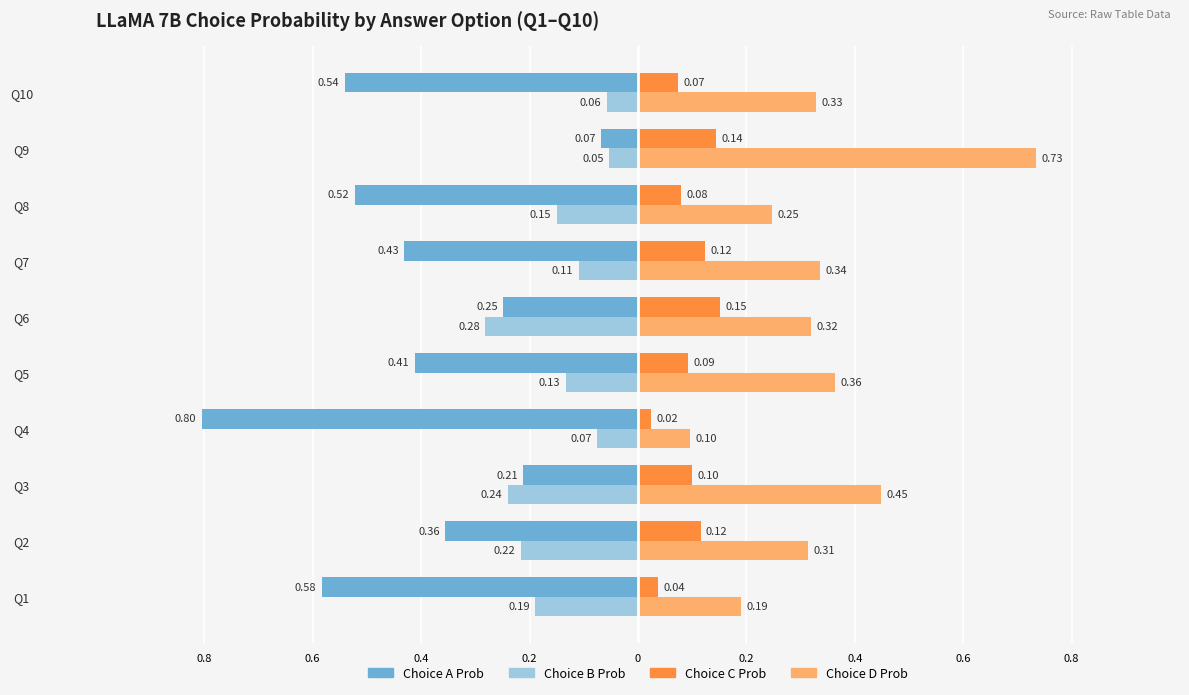

What are all the series names shown in the legend?

Choice A Prob, Choice B Prob, Choice C Prob, Choice D Prob